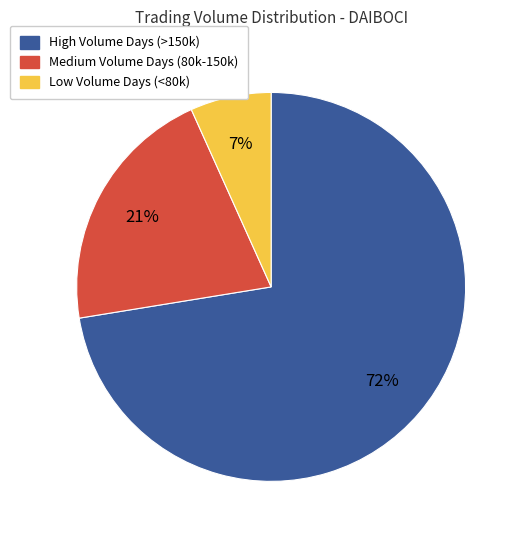

Does any single category account for the majority?

Yes